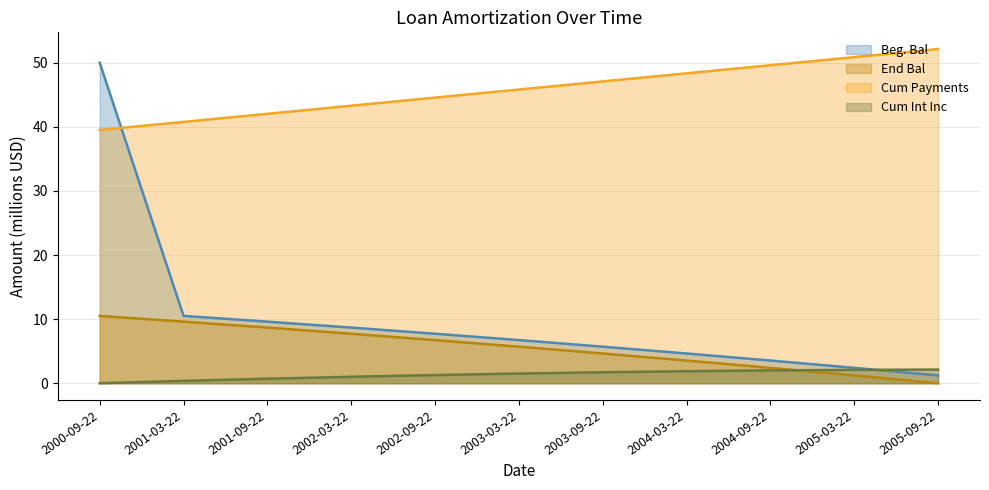

Reading left to right, extract all data points from this chart.

Beg. Bal: 2000-09-22=50.0	2001-03-22=10.5	2001-09-22=9.6	2002-03-22=8.7	2002-09-22=7.7	2003-03-22=6.7	2003-09-22=5.7	2004-03-22=4.6	2004-09-22=3.5	2005-03-22=2.4	2005-09-22=1.2
End Bal: 2000-09-22=10.5	2001-03-22=9.6	2001-09-22=8.7	2002-03-22=7.7	2002-09-22=6.7	2003-03-22=5.7	2003-09-22=4.6	2004-03-22=3.5	2004-09-22=2.4	2005-03-22=1.2	2005-09-22=0.0
Cum Payments: 2000-09-22=39.5	2001-03-22=40.8	2001-09-22=42.0	2002-03-22=43.3	2002-09-22=44.5	2003-03-22=45.8	2003-09-22=47.1	2004-03-22=48.3	2004-09-22=49.6	2005-03-22=50.9	2005-09-22=52.1
Cum Int Inc: 2000-09-22=0.0	2001-03-22=0.4	2001-09-22=0.7	2002-03-22=1.0	2002-09-22=1.3	2003-03-22=1.5	2003-09-22=1.7	2004-03-22=1.9	2004-09-22=2.0	2005-03-22=2.1	2005-09-22=2.1